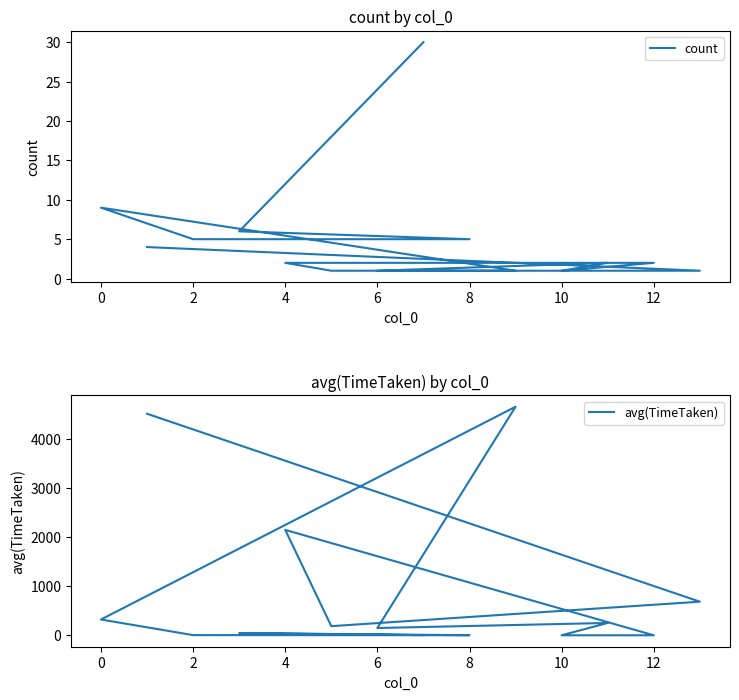

Where do avg(TimeTaken) and count first cross each other?

4 and 12